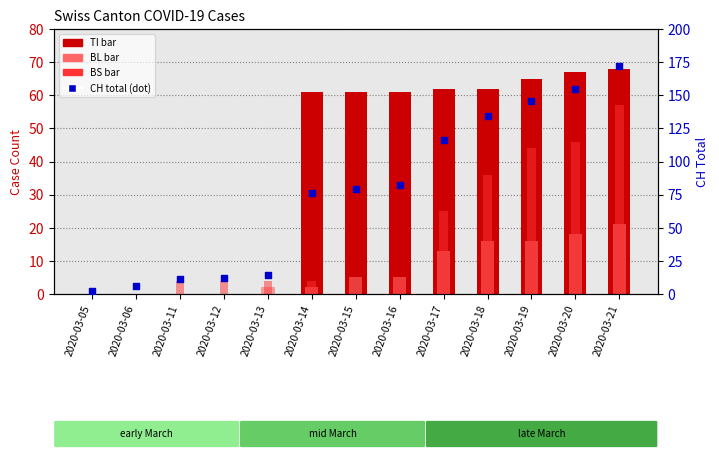

At which category is the sum across all series the highest?

2020-03-21